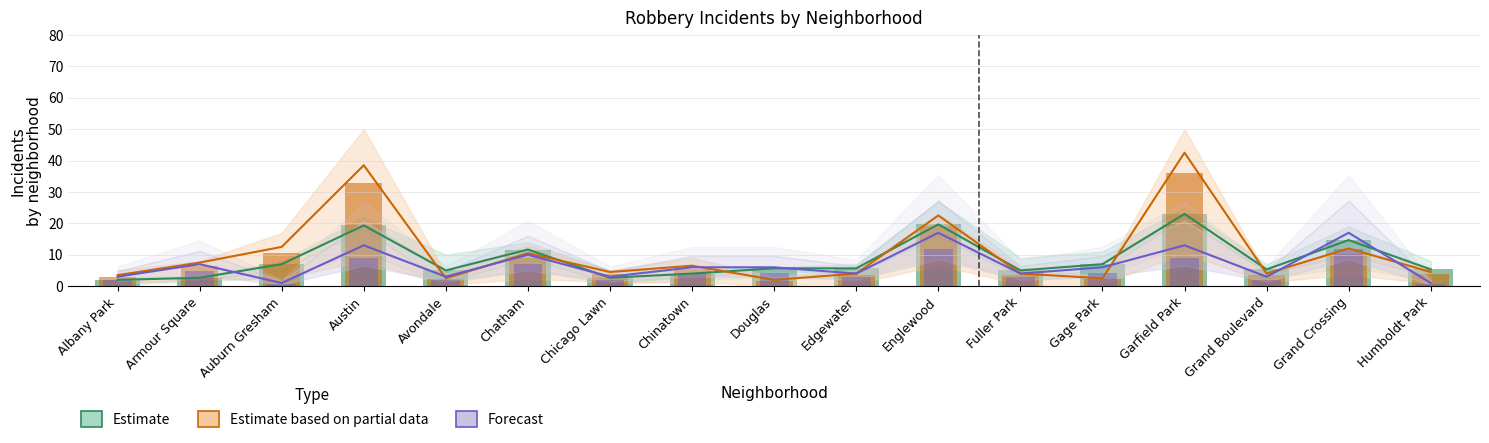

Where does the Estimate series first go above 5?

Auburn Gresham